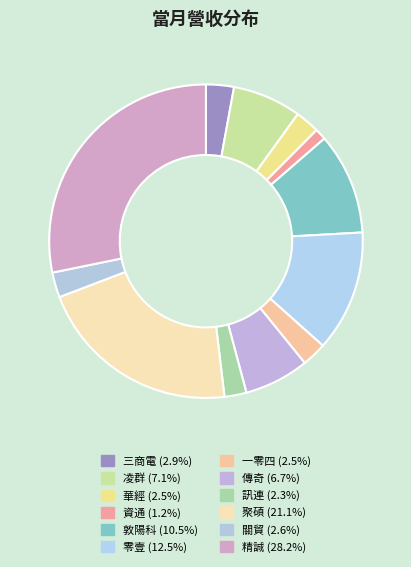

Does 零壹 account for over 50% of the chart?

No